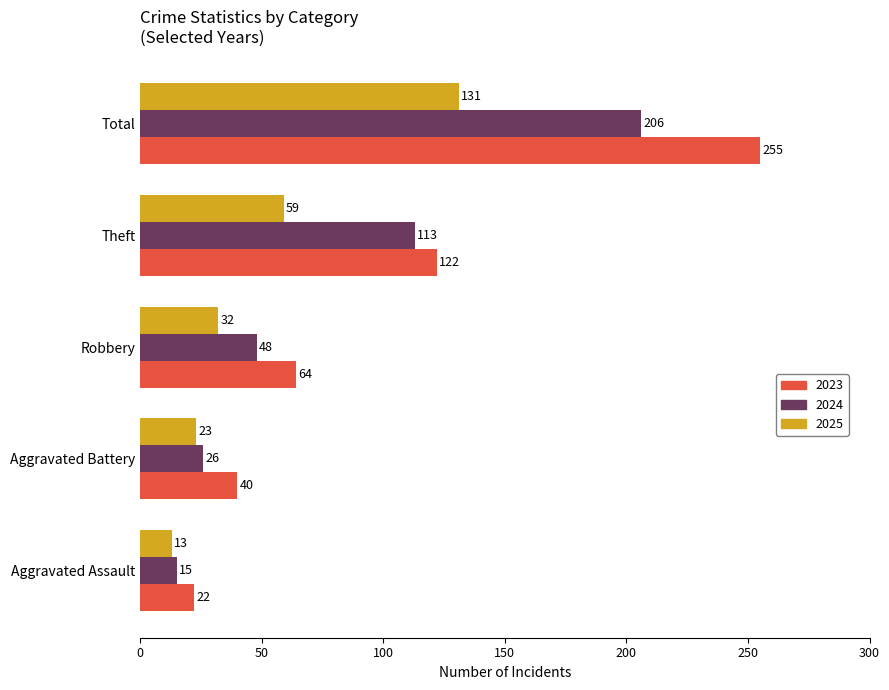

Where is 2024 nearest to the value 110?

Theft